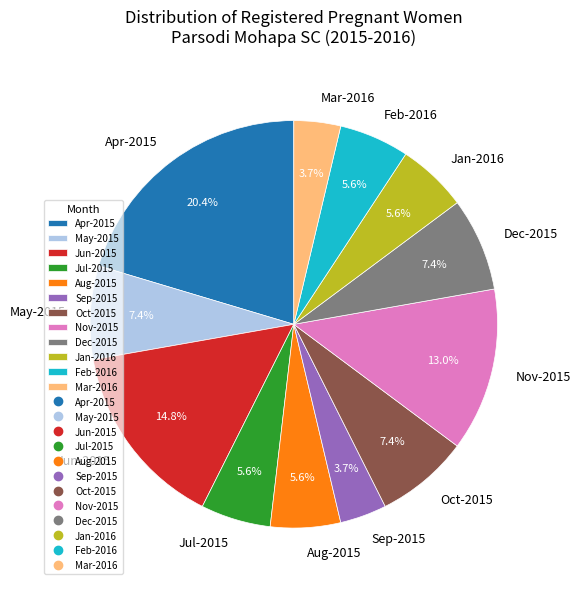

How many slices are in this pie chart?

12